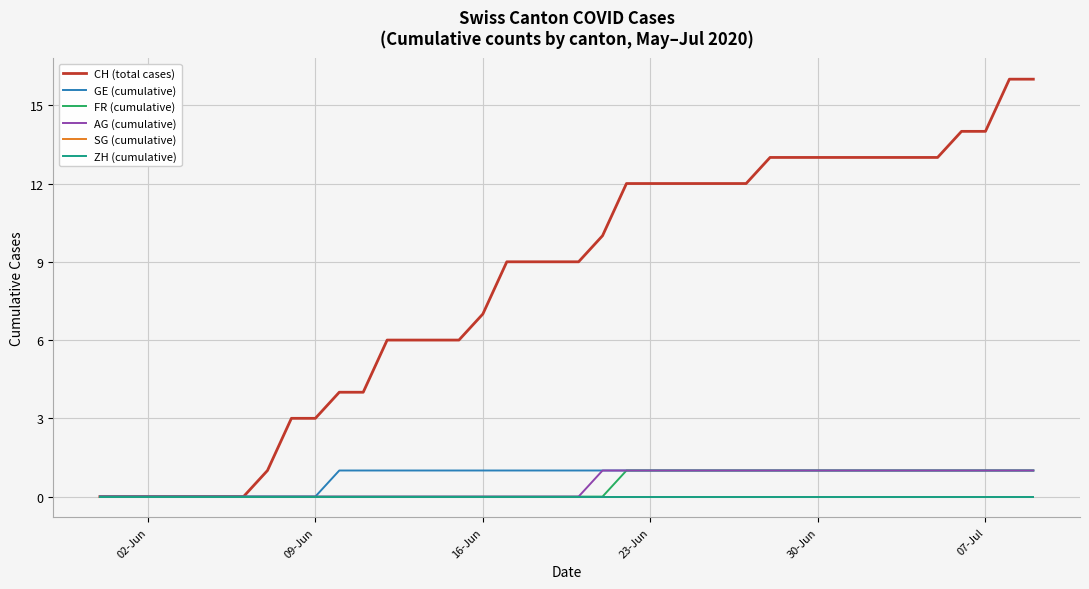

Does the chart display data point markers on the line(s)?

No